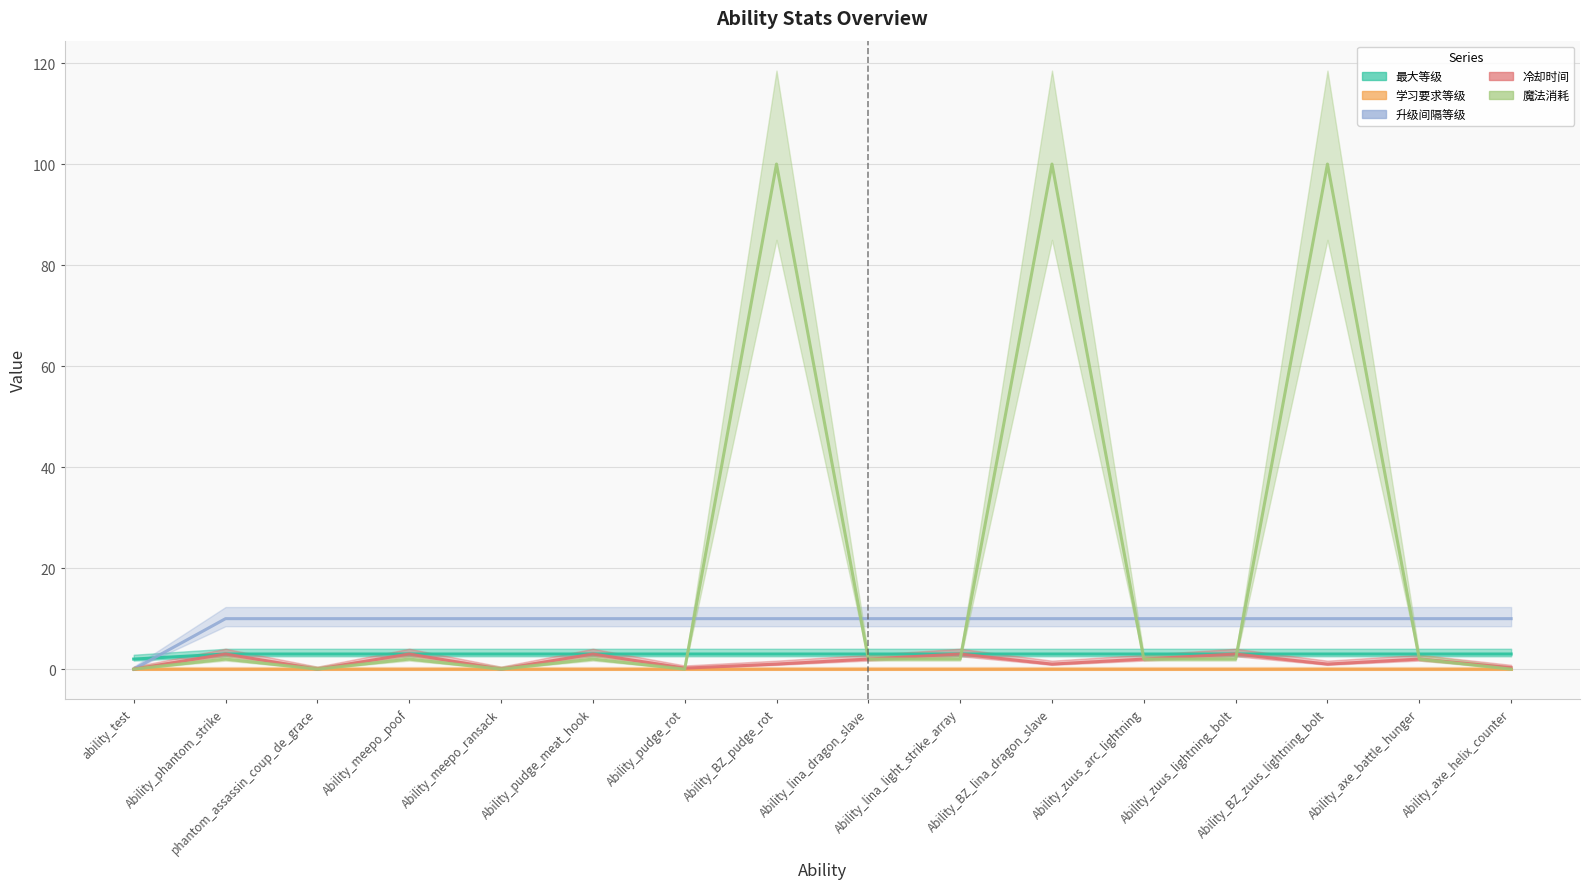

True or false: 冷却时间 and 学习要求等级 intersect in this chart.

False